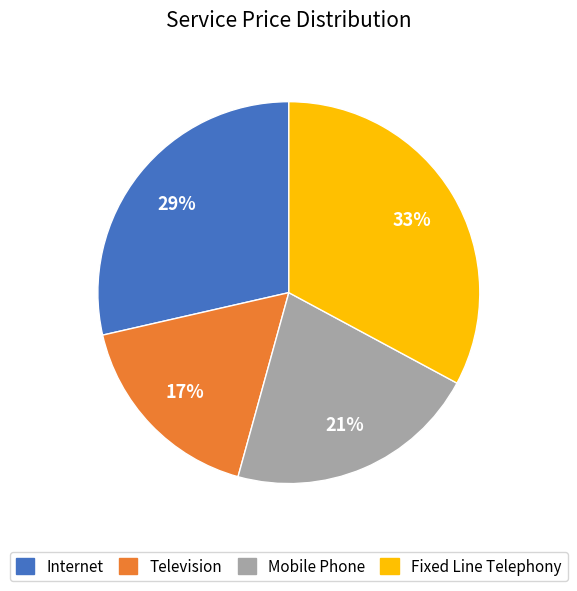

Between Television and Fixed Line Telephony, which is larger?

Fixed Line Telephony